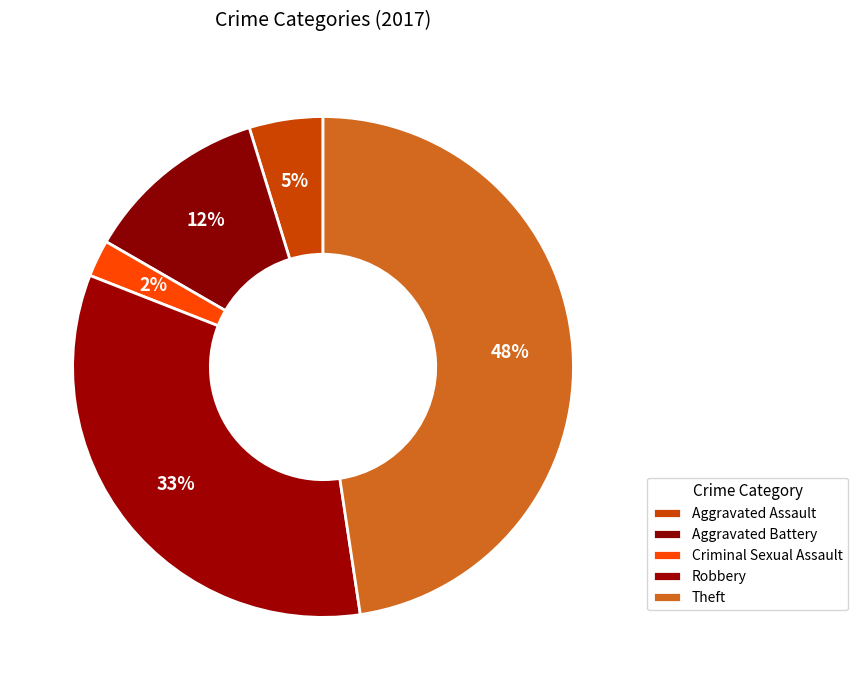

Is there any slice that represents more than half of the pie?

No